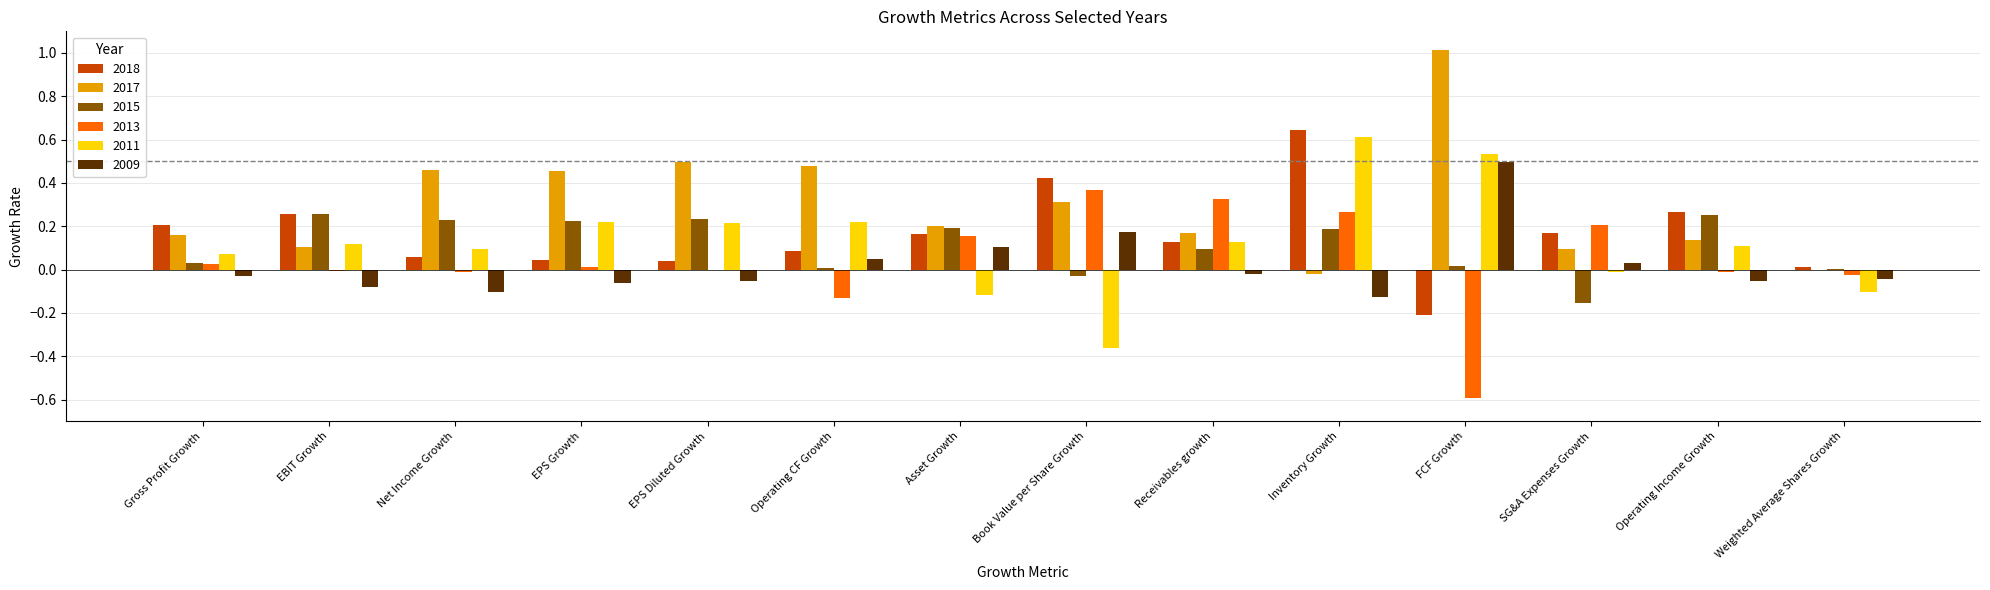

What is the total value across all series at Operating Income Growth?

0.7